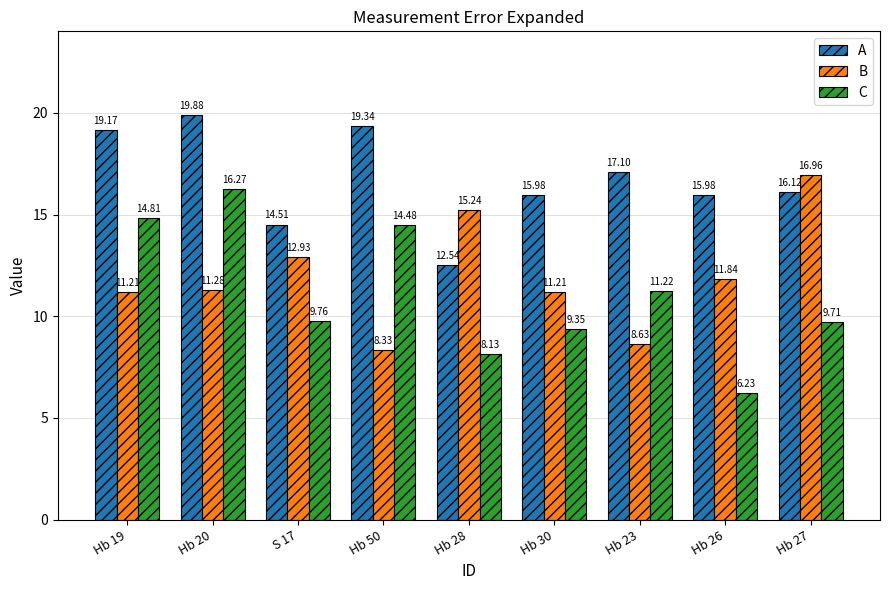

How many values in the C series exceed 9?

7